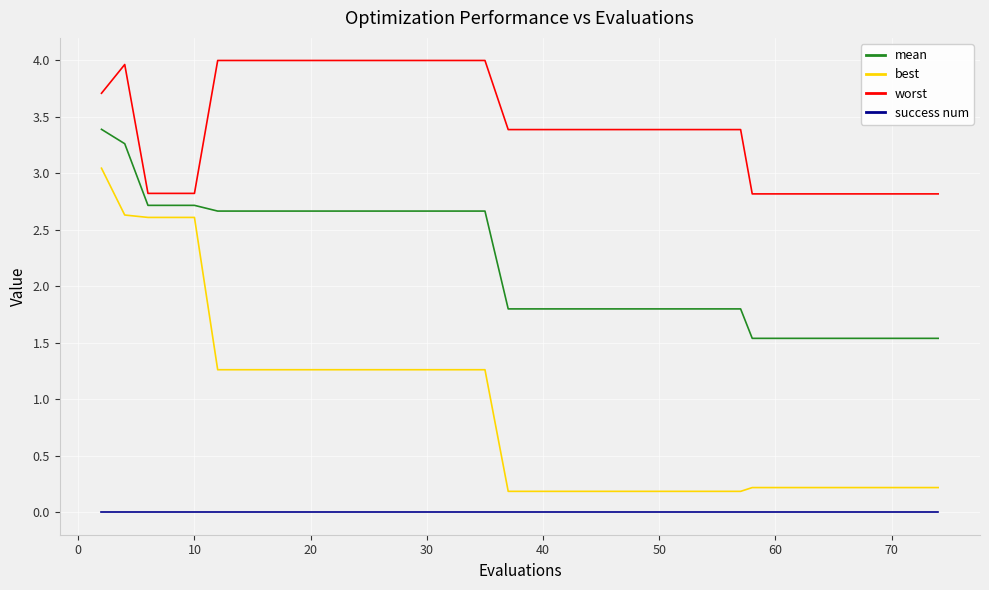

Which series has the widest spread of values?

best